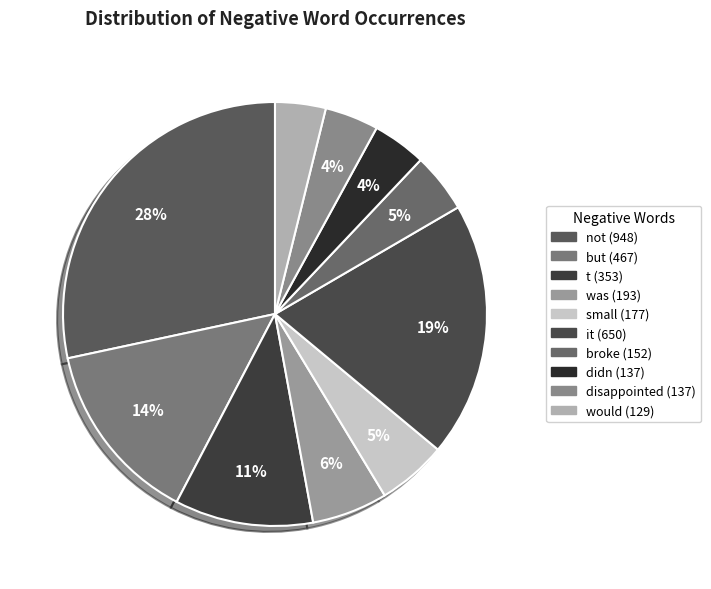

Rank the categories by value from lowest to highest.

would, didn, disappointed, broke, small, was, t, but, it, not